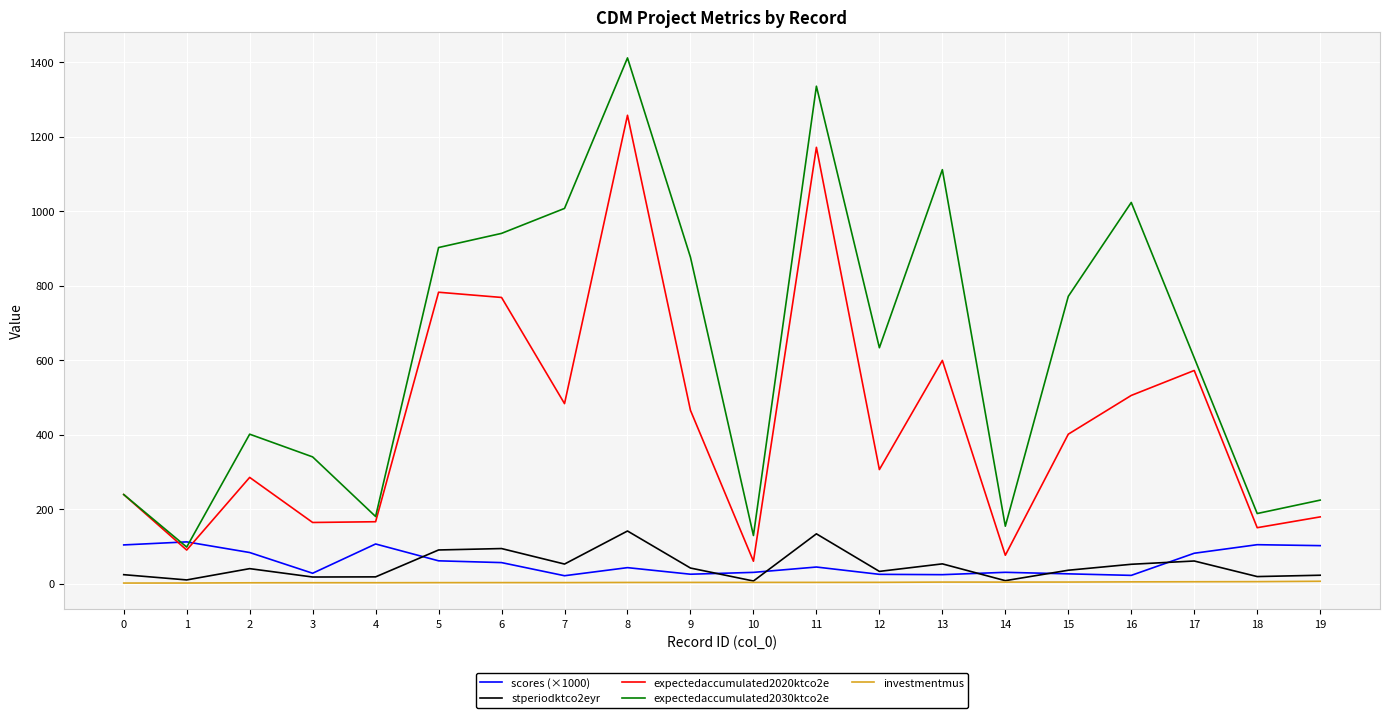

Is the value of expectedaccumulated2030ktco2e at 3 greater than the value of expectedaccumulated2020ktco2e at 0?

Yes